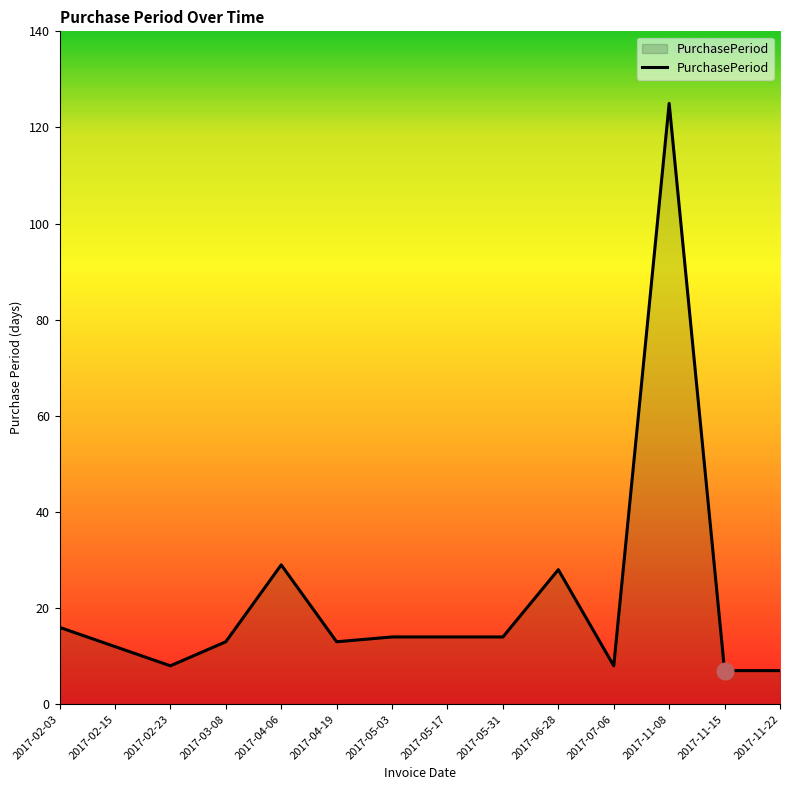

Where is the first local minimum?

2017-02-23